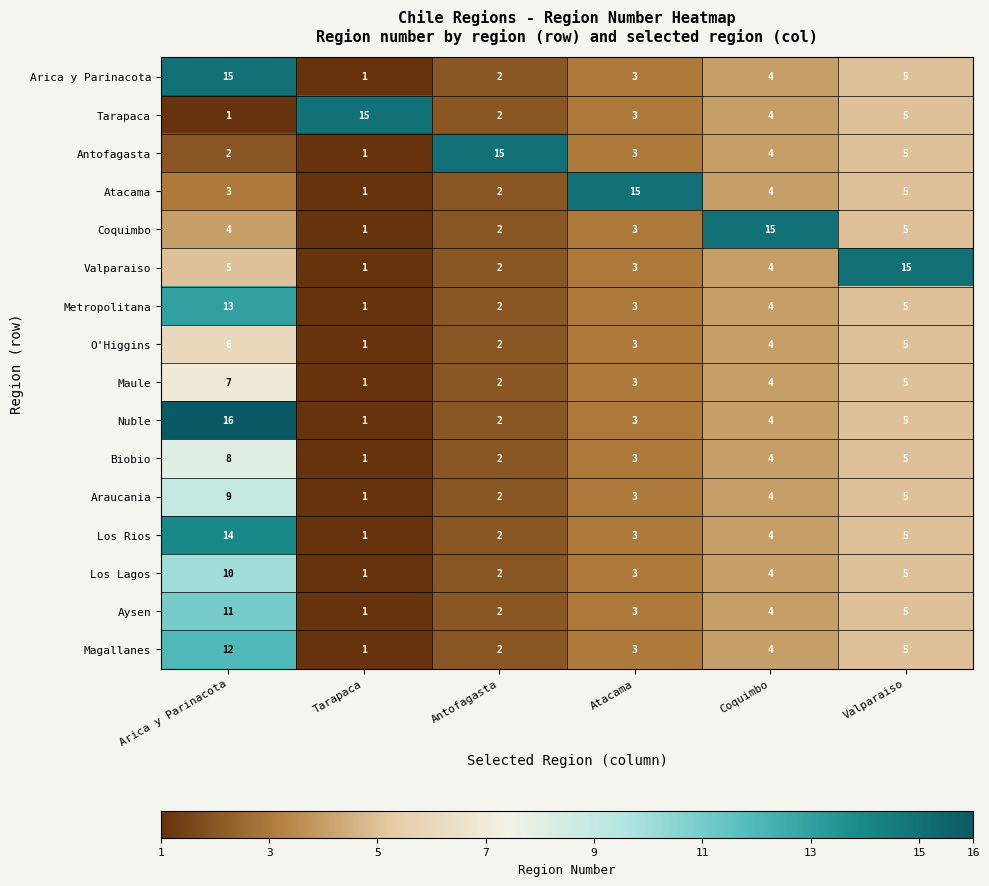

Which series has the largest range (max minus min)?

Nuble